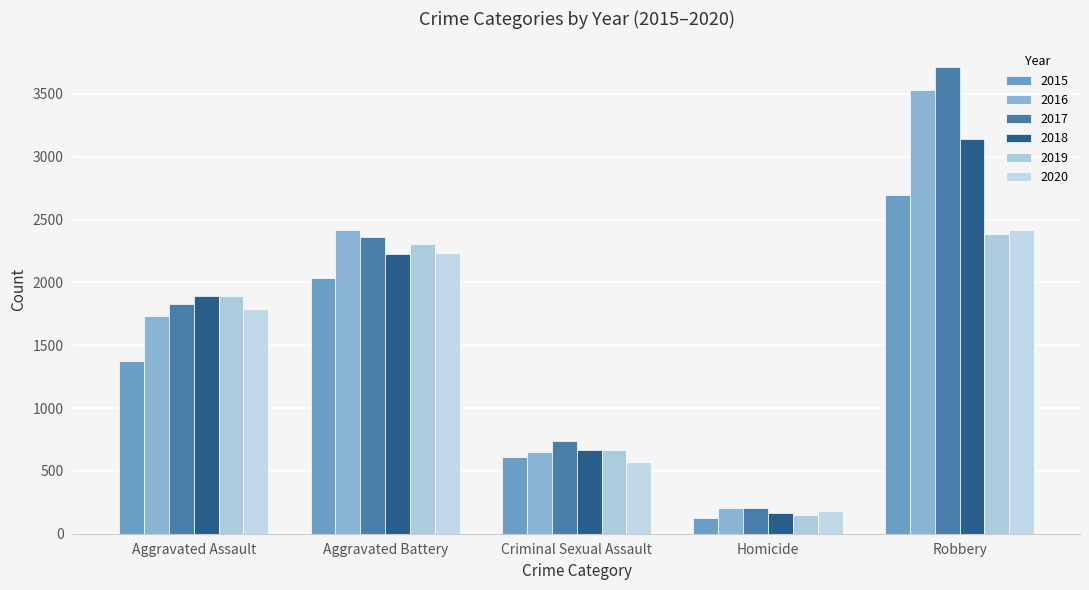

Reading right to left, list all the values displayed in this chart.

2015: Robbery=2693	Homicide=129	Criminal Sexual Assault=611	Aggravated Battery=2036	Aggravated Assault=1372
2016: Robbery=3531	Homicide=202	Criminal Sexual Assault=651	Aggravated Battery=2419	Aggravated Assault=1735
2017: Robbery=3710	Homicide=201	Criminal Sexual Assault=735	Aggravated Battery=2359	Aggravated Assault=1825
2018: Robbery=3143	Homicide=168	Criminal Sexual Assault=665	Aggravated Battery=2227	Aggravated Assault=1891
2019: Robbery=2387	Homicide=152	Criminal Sexual Assault=669	Aggravated Battery=2303	Aggravated Assault=1888
2020: Robbery=2417	Homicide=180	Criminal Sexual Assault=569	Aggravated Battery=2237	Aggravated Assault=1791